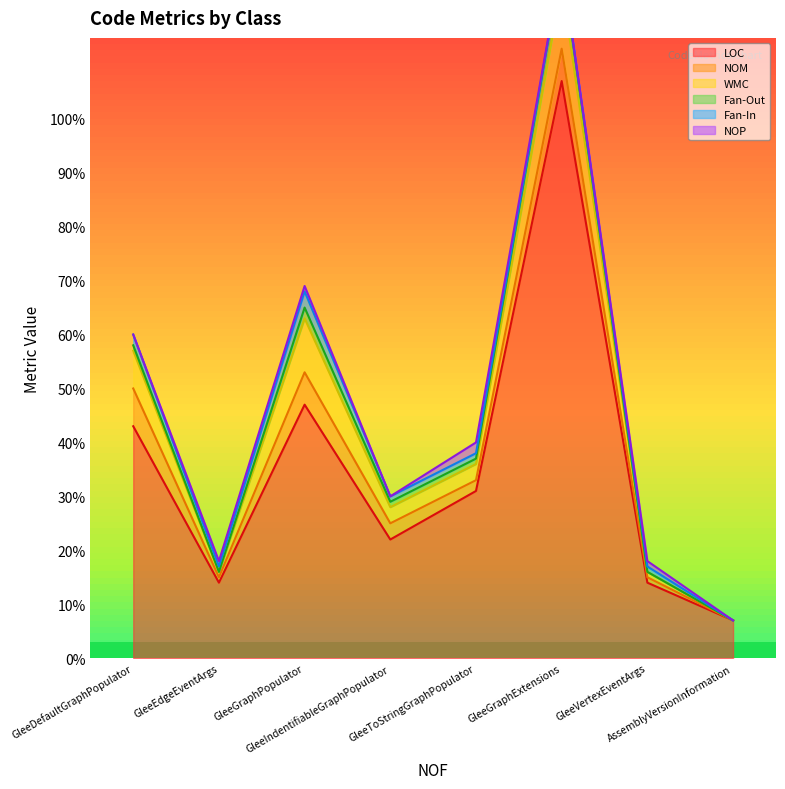

The WMC series shows -6 at AssemblyVersionInformation. True or false?

False